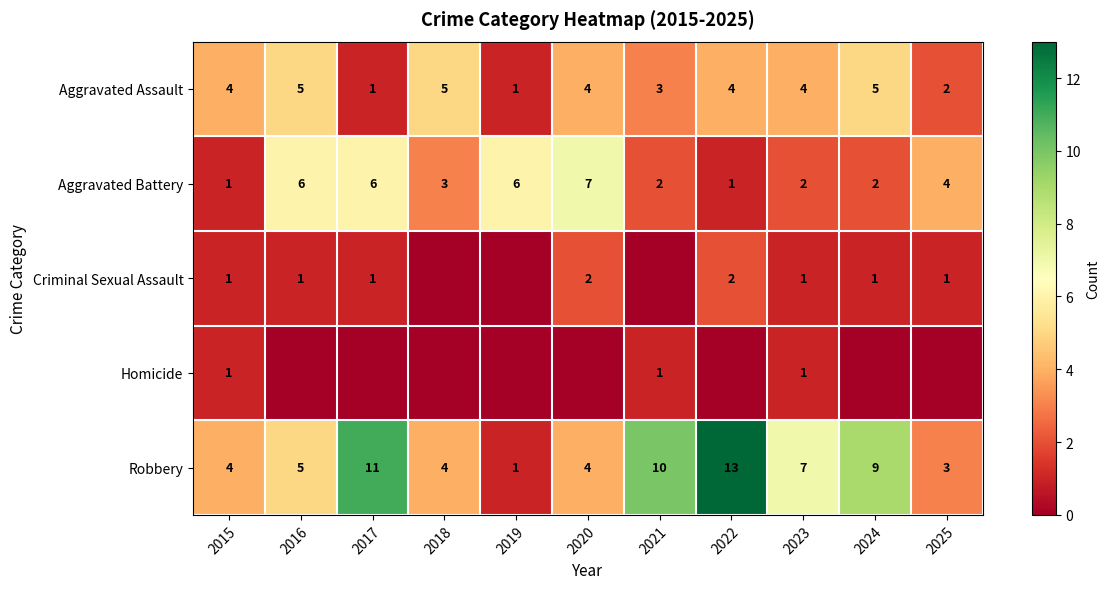

Count the Aggravated Battery values in the range 2 to 6.

8